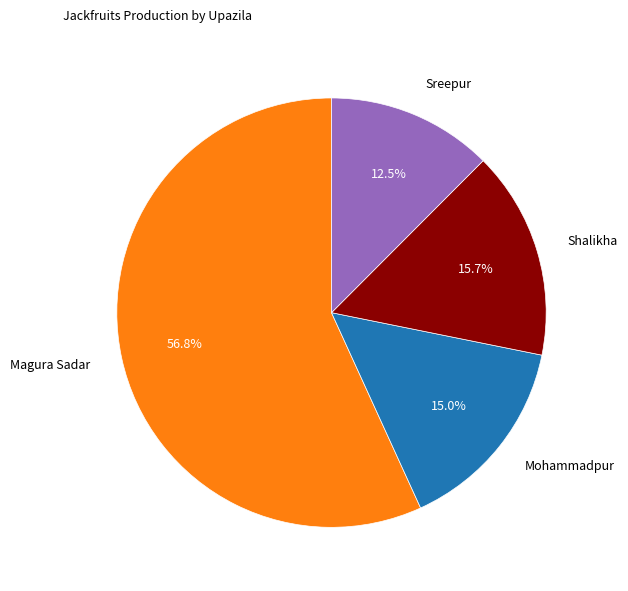

Is it true that Magura Sadar is 57% of the pie?

True